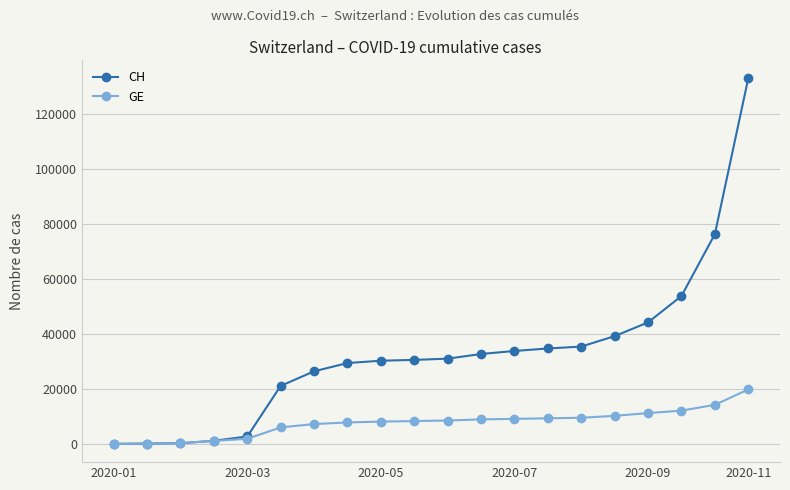

List the series in order of their peak value, lowest first.

GE, CH